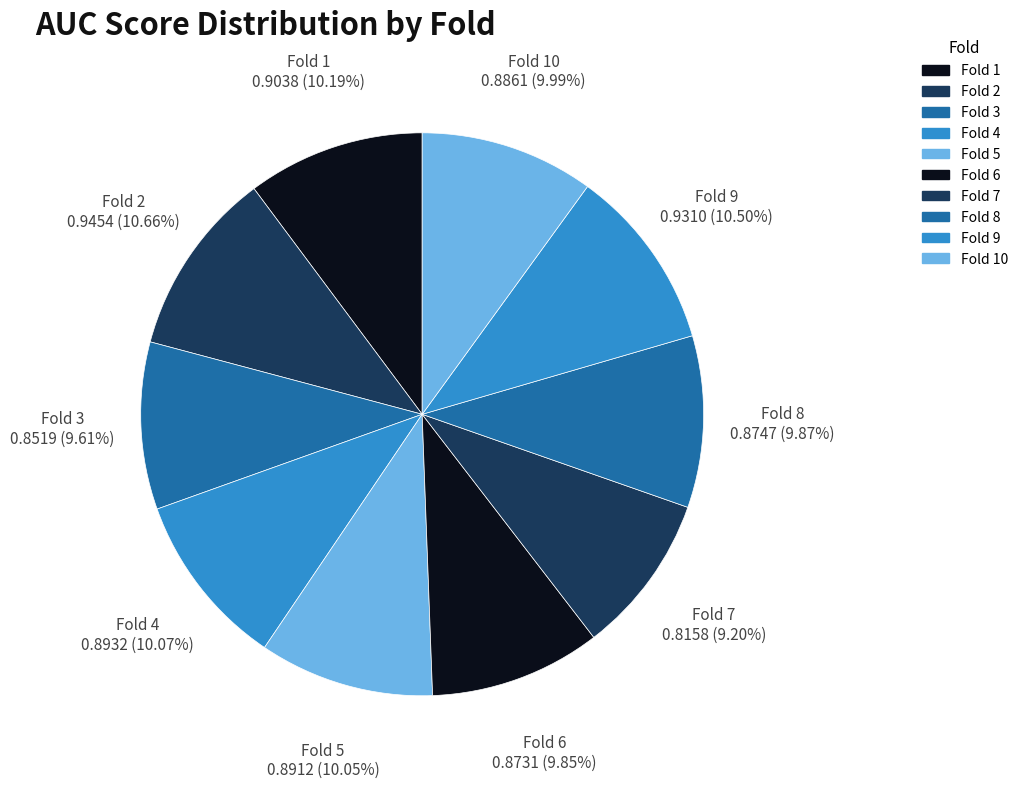

Does any single category account for the majority?

No